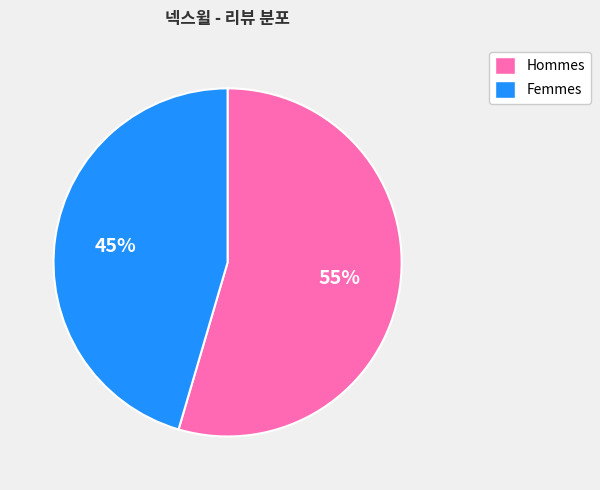

To the nearest percent, what is the average slice percentage?

50%